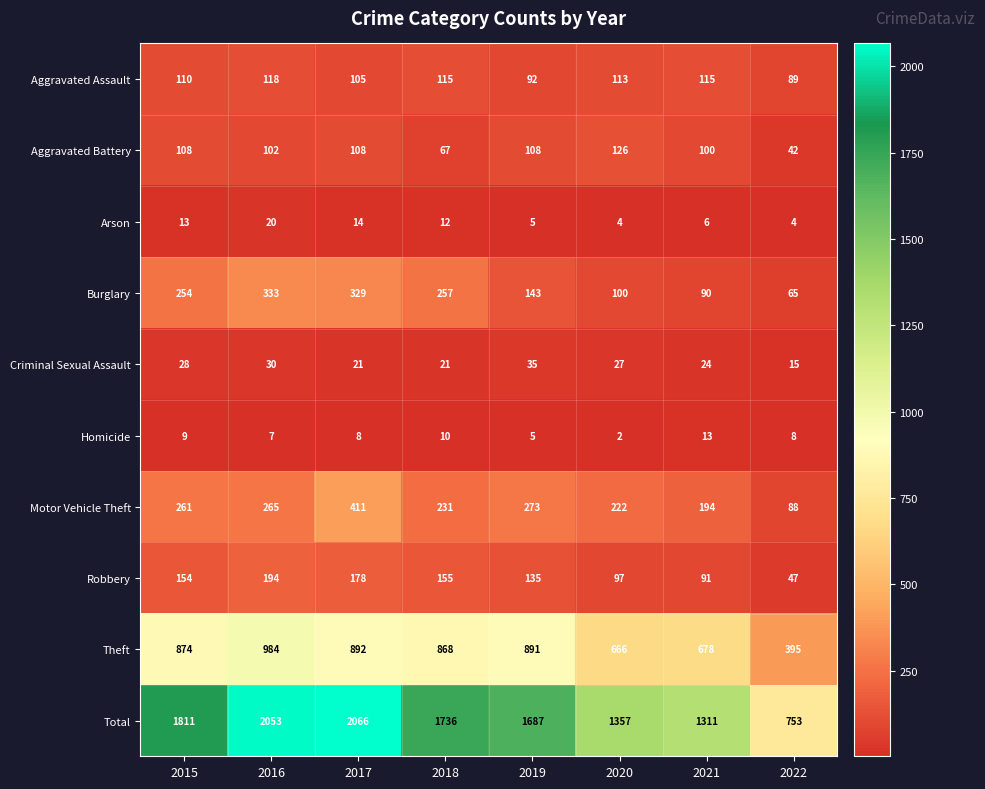

At which category does the chart reach its minimum across all series?

2020